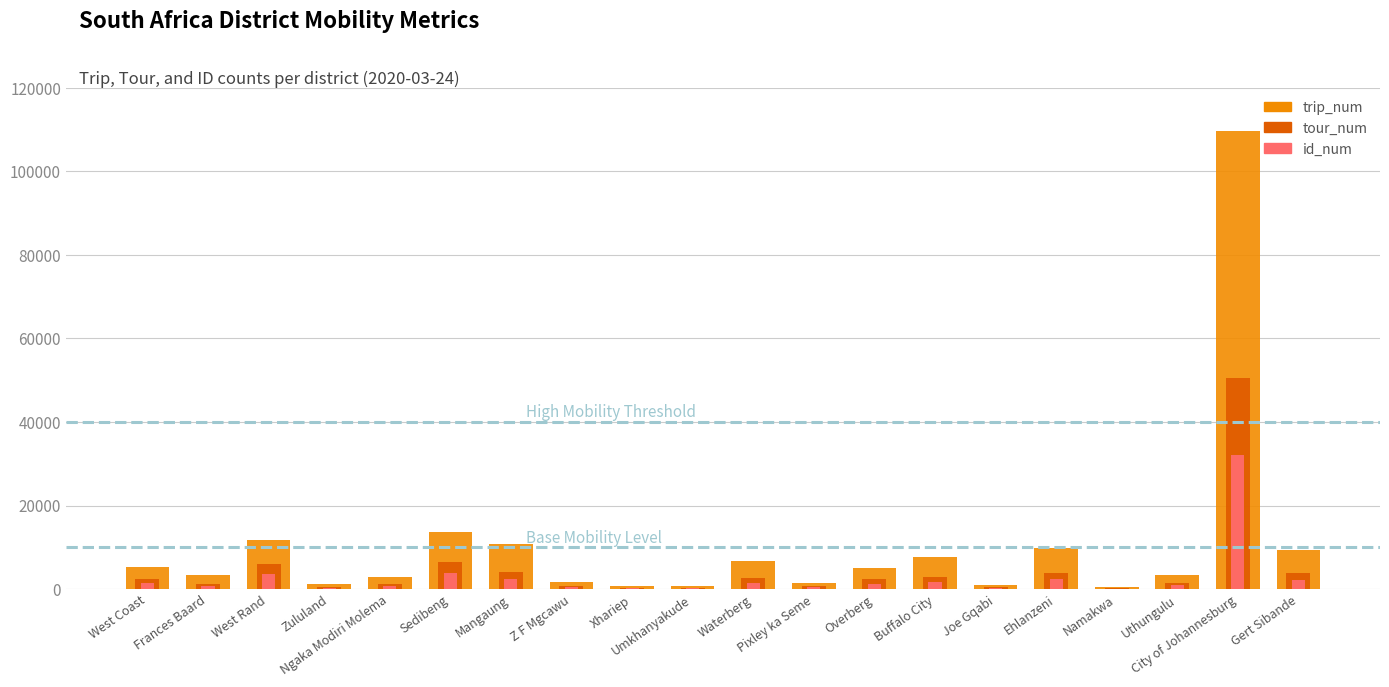

What is the difference between the second highest and minimum values in the tour_num series?

6216